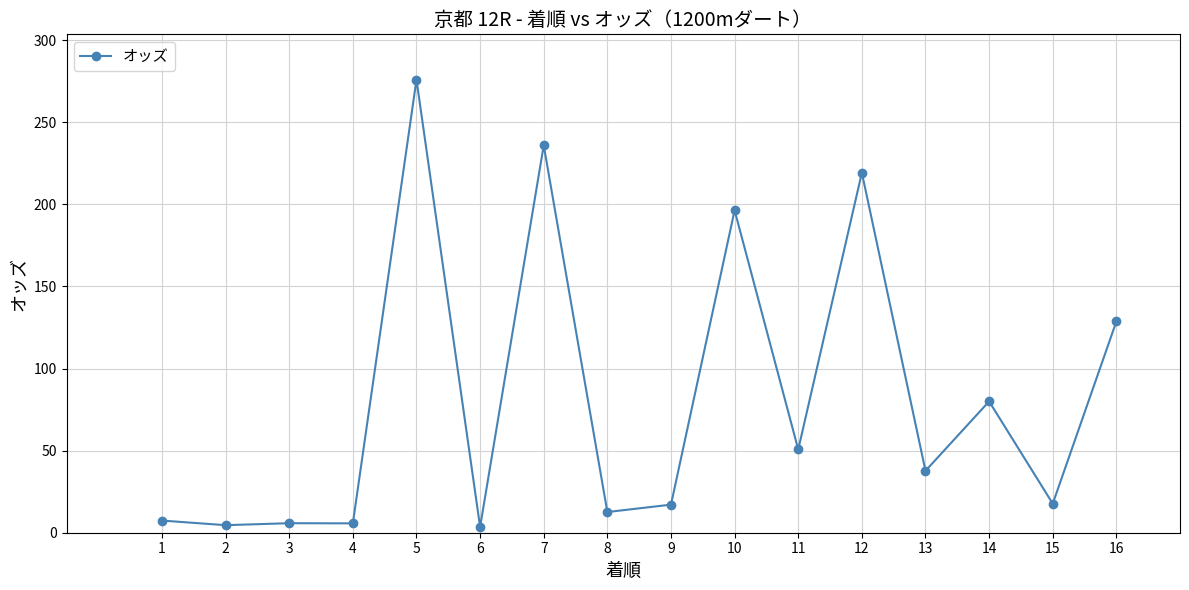

What is the maximum value shown in the chart?

276.0